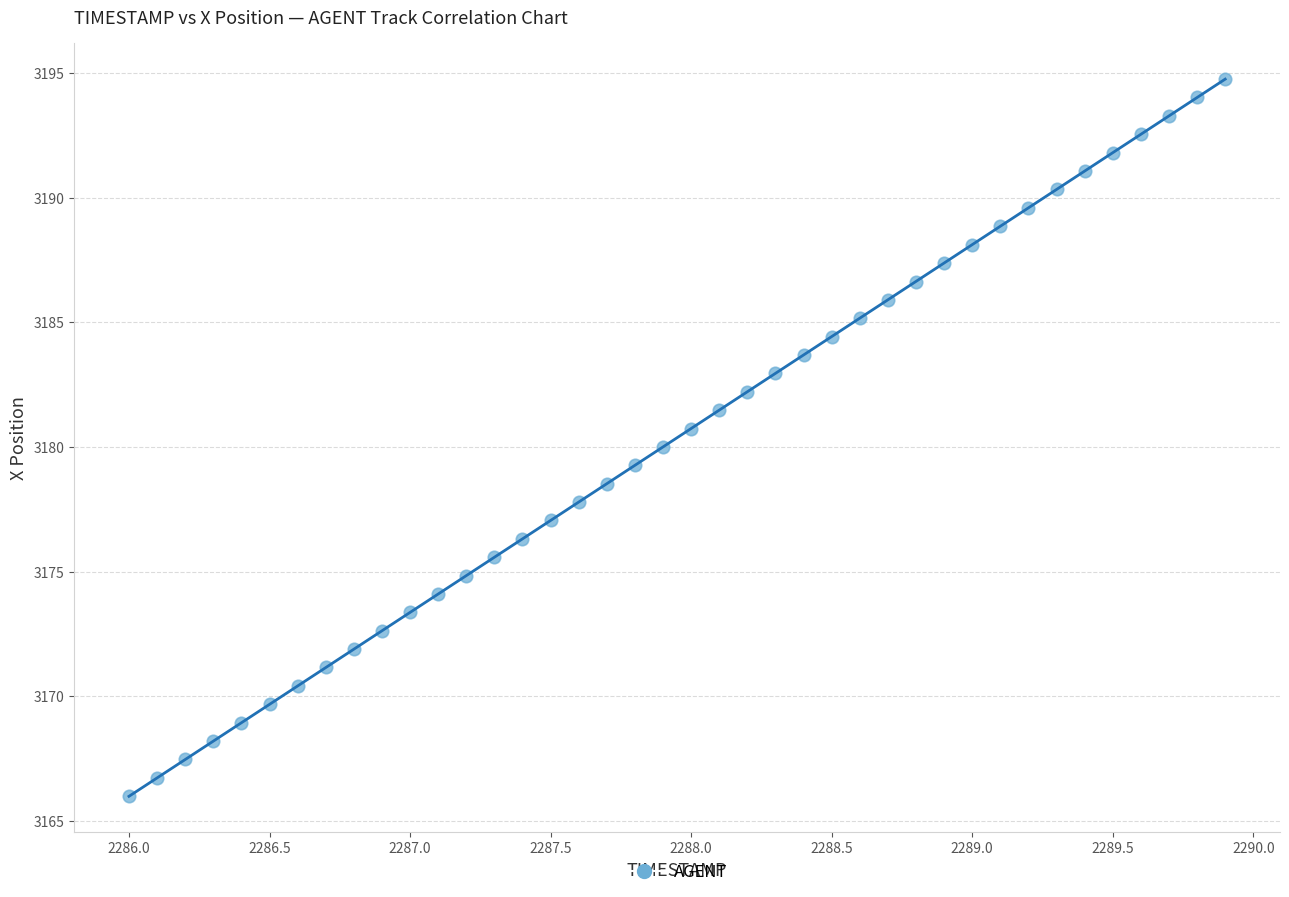

What is the range of Y values (max minus min)?

28.8